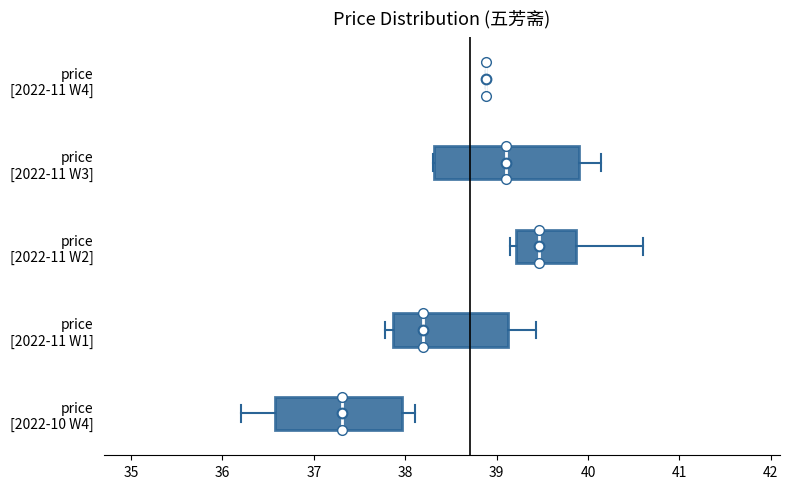

Reading bottom to top, transcribe this box plot: for each box, give where its median line is, the range the box spans, and where its two whiskers end, as read against the x-axis. The values are not printed on the chart, so give them approximately, as read against the axis.

price [2022-10 W4]: median 37.3, box 36.6 to 38.0, whiskers 36.2 to 38.1
price [2022-11 W1]: median 38.2, box 37.9 to 39.1, whiskers 37.8 to 39.4
price [2022-11 W2]: median 39.5, box 39.2 to 39.9, whiskers 39.2 (just left of the box's left edge) to 40.6
price [2022-11 W3]: median 39.1, box 38.3 to 39.9, whiskers 38.3 to 40.1
price [2022-11 W4]: box collapsed to a line at 38.9, whiskers 38.9 to 38.9